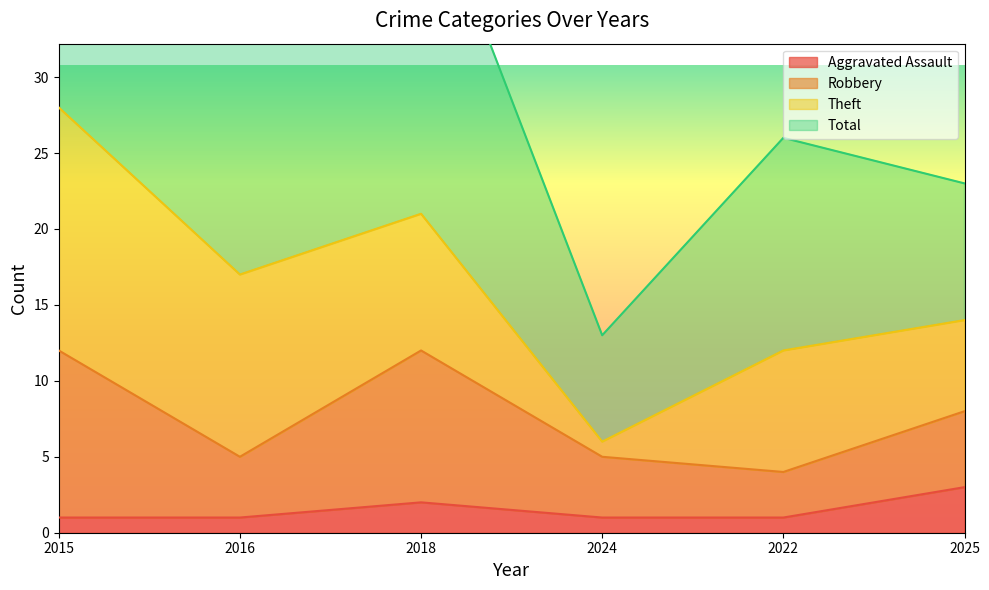

Rank the categories by Total value from lowest to highest.

2024, 2025, 2022, 2016, 2018, 2015